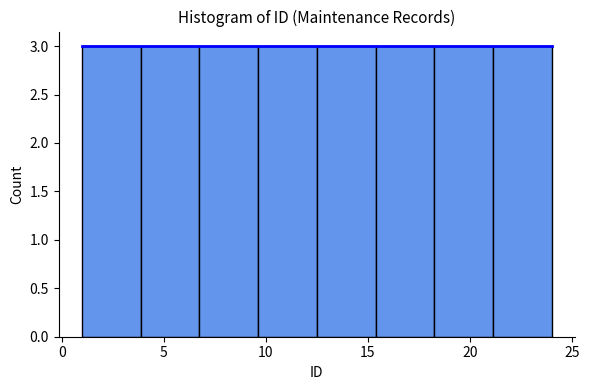

Reading left to right, list every bar in this chart as the range it spans on the x-axis followed by its height. Neither the bar edges nor the heights are printed on the chart, so give them approximately, as read against the axes.

1.0 to 4.0: 3
4.0 to 7.0: 3
7.0 to 9.5: 3
9.5 to 12.5: 3
12.5 to 15.5: 3
15.5 to 18.5: 3
18.5 to 21.0: 3
21.0 to 24.0: 3